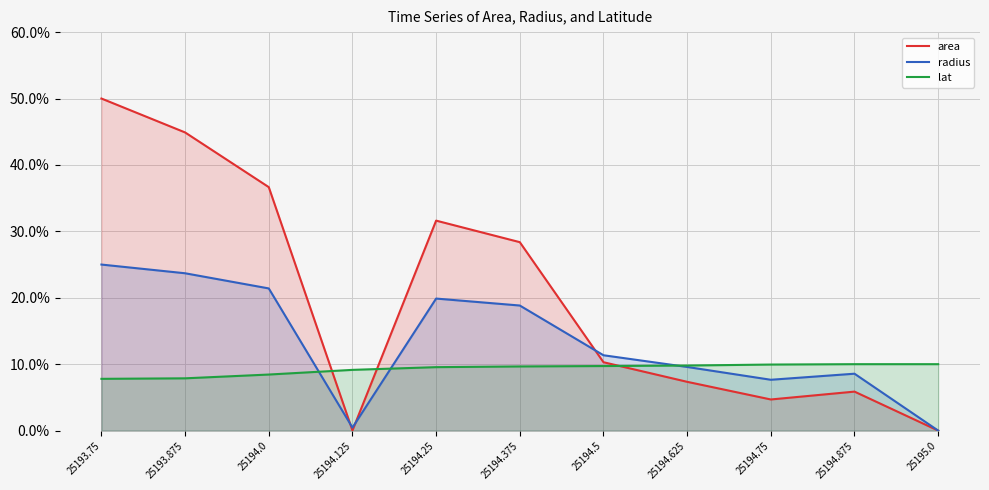

Read the lat value at 25195.0.

10.0